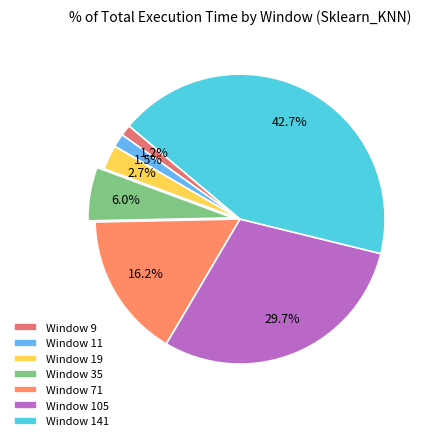

What portion of the pie excludes Window 11?

98.5%